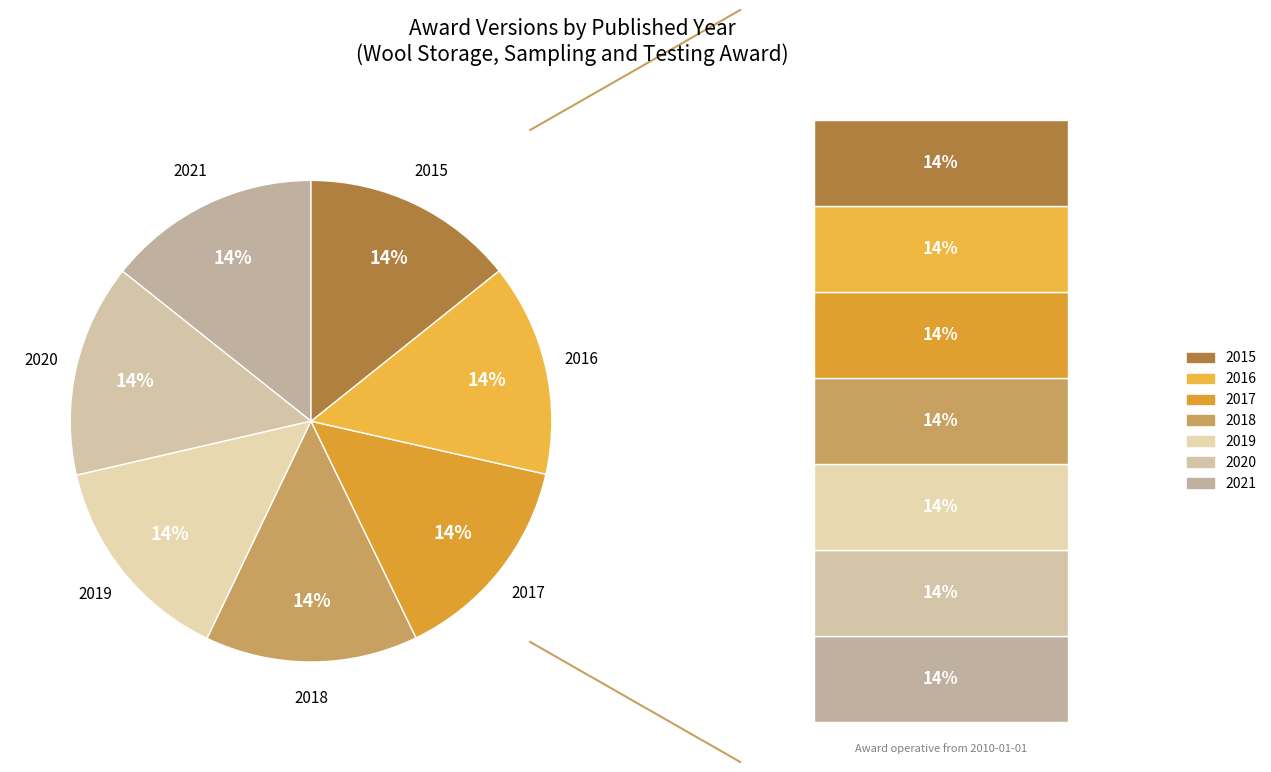

What percentage is NOT represented by 2018?

85.7%